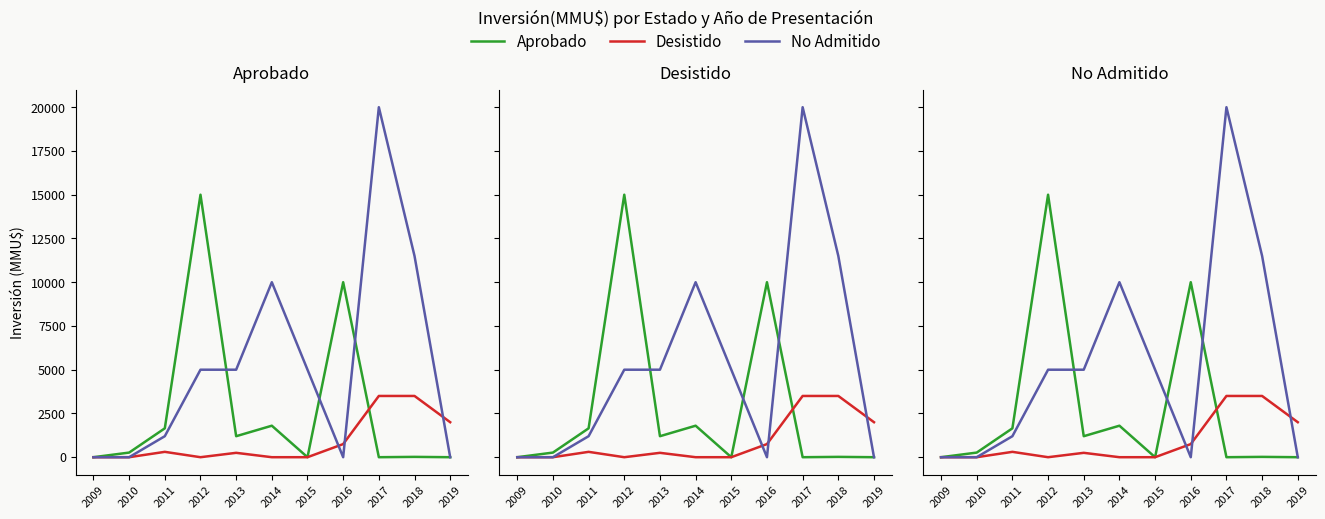

Between 2011 and 2014, which series saw the biggest shift?

No Admitido